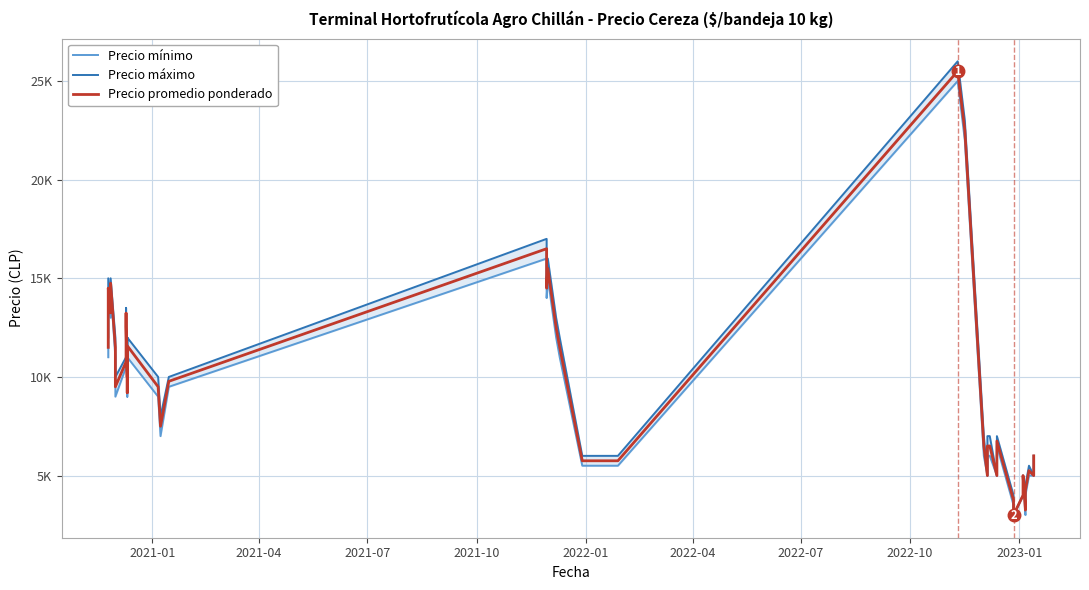

How many values in the Precio mínimo series exceed 9000?

19